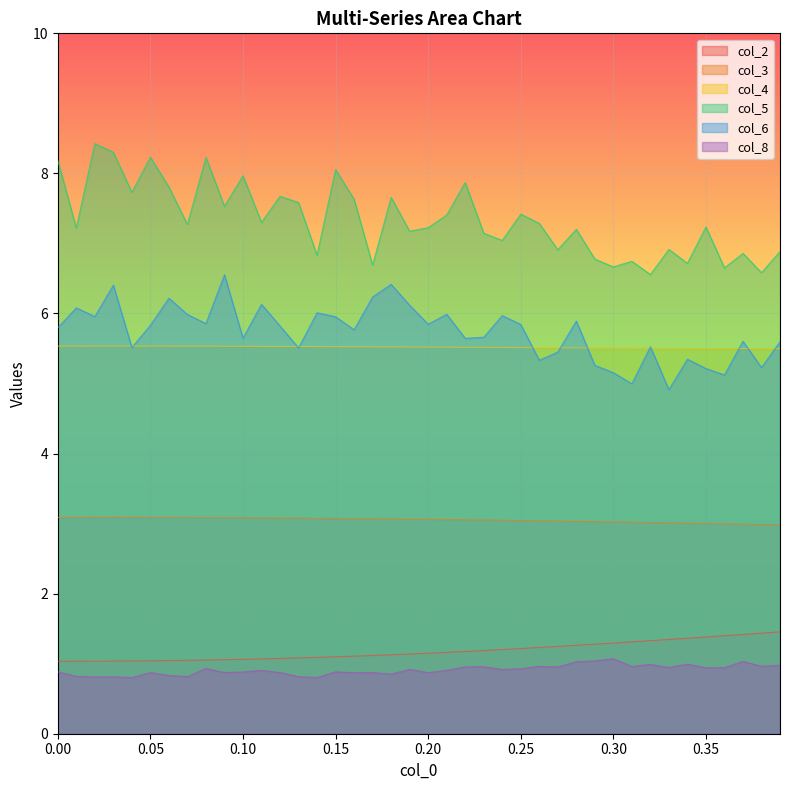

Which series has the largest total across all categories?

col_5